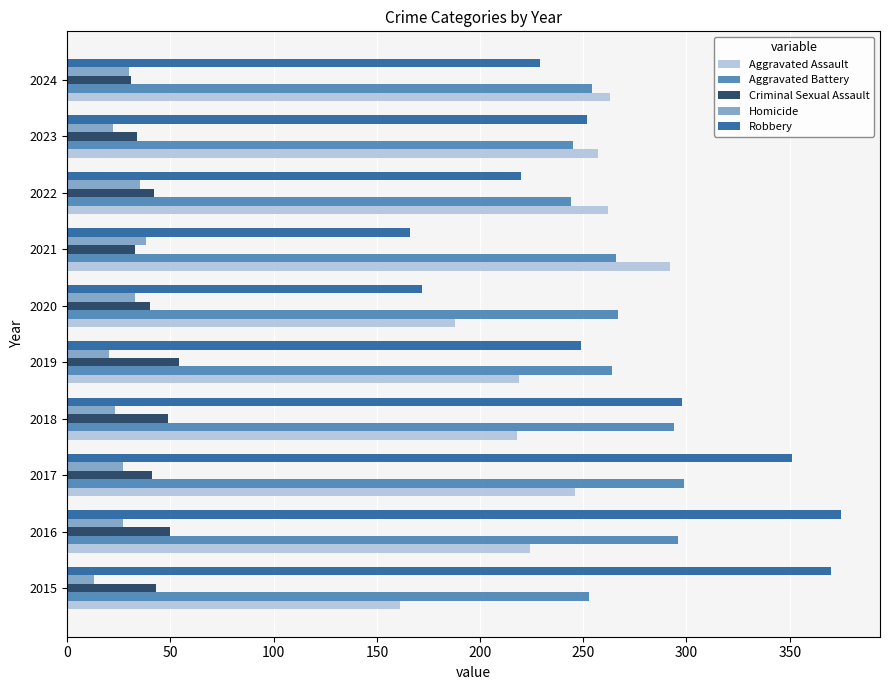

What is the sum of the Aggravated Battery values at 2022 and 2018?

538